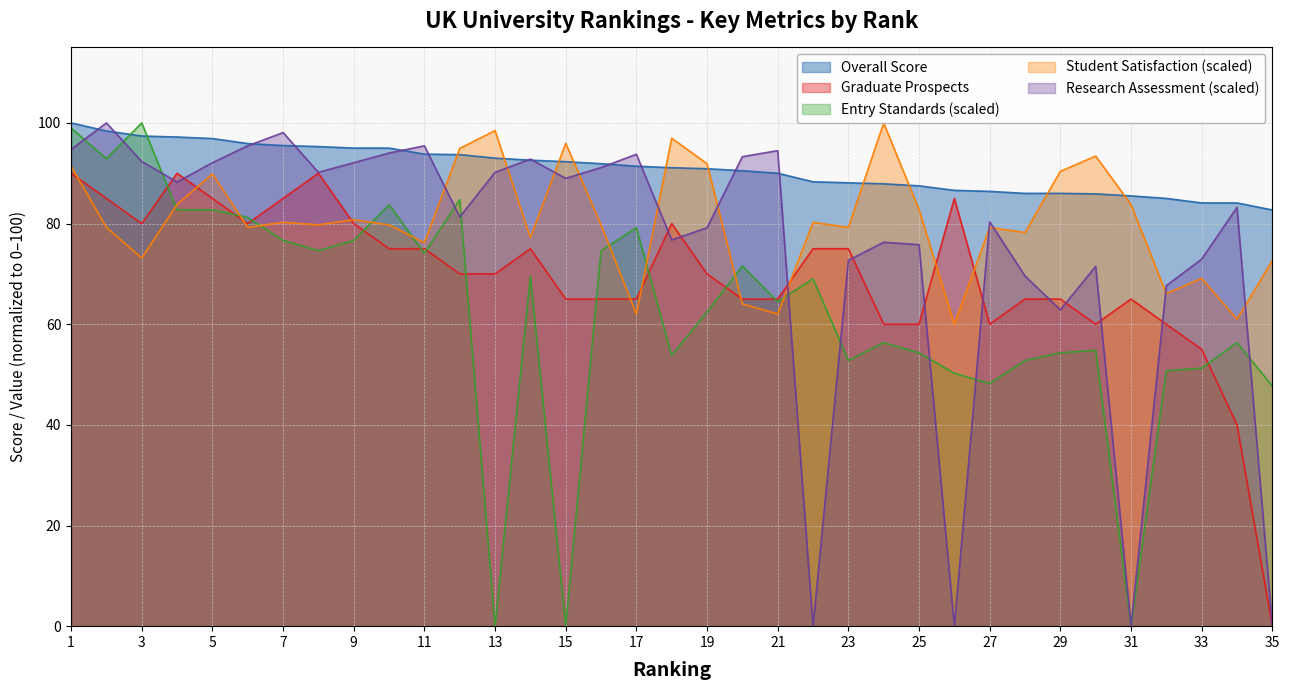

Where do Research Assessment and Overall Score first cross each other?

1 and 2